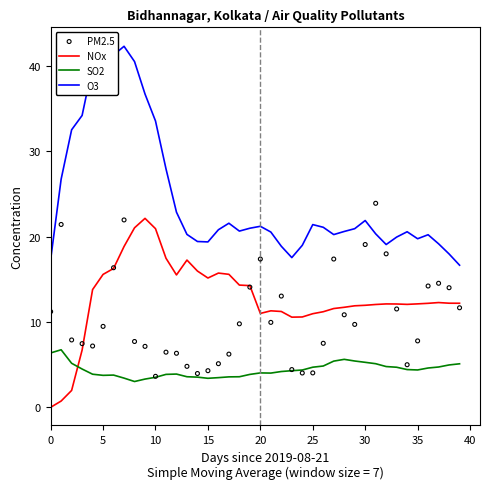

What are all the series names shown in the legend?

NOx, SO2, O3, PM2.5